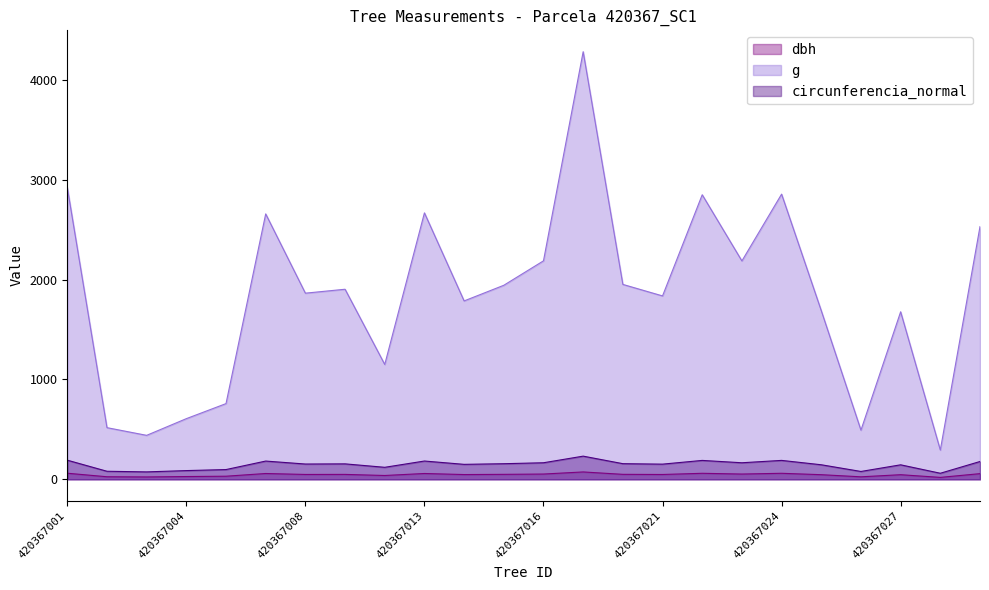

What is the approximate value of dbh at 420367028?

19.3